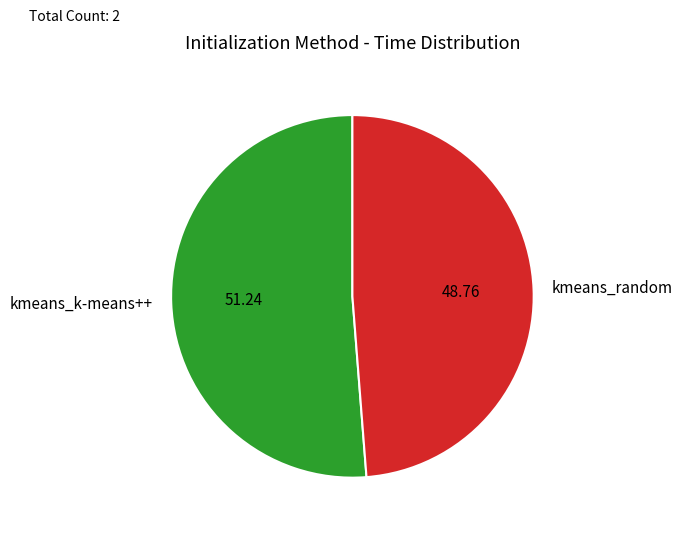

Rank the categories by value from highest to lowest.

kmeans_k-means++, kmeans_random